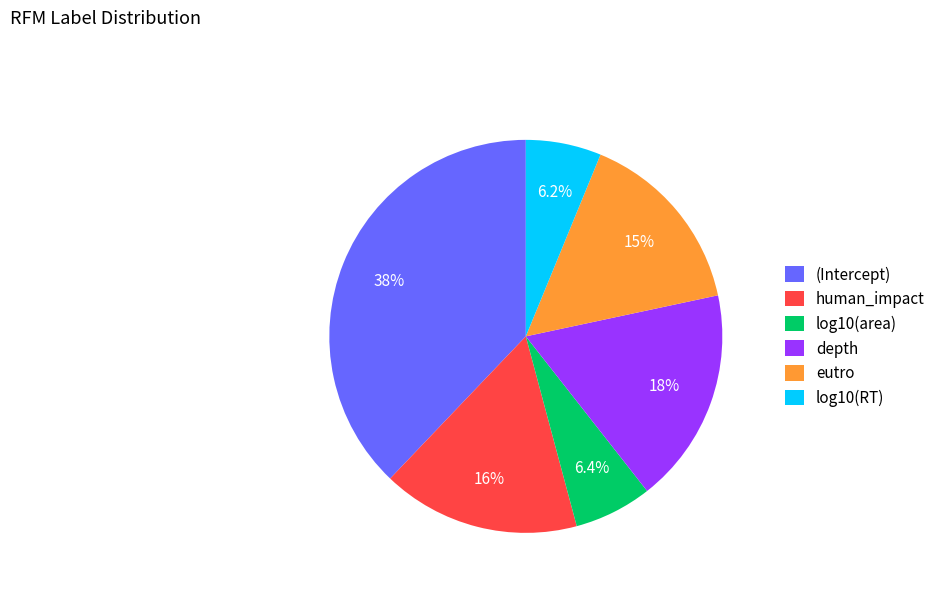

How many slices are in this pie chart?

6